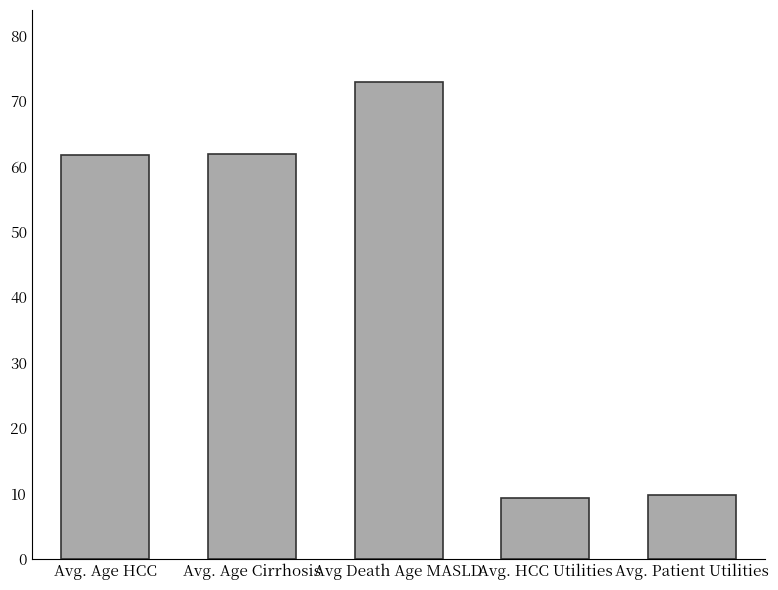

What is the change in value from Avg. Age HCC to Avg Death Age MASLD?

+11.2